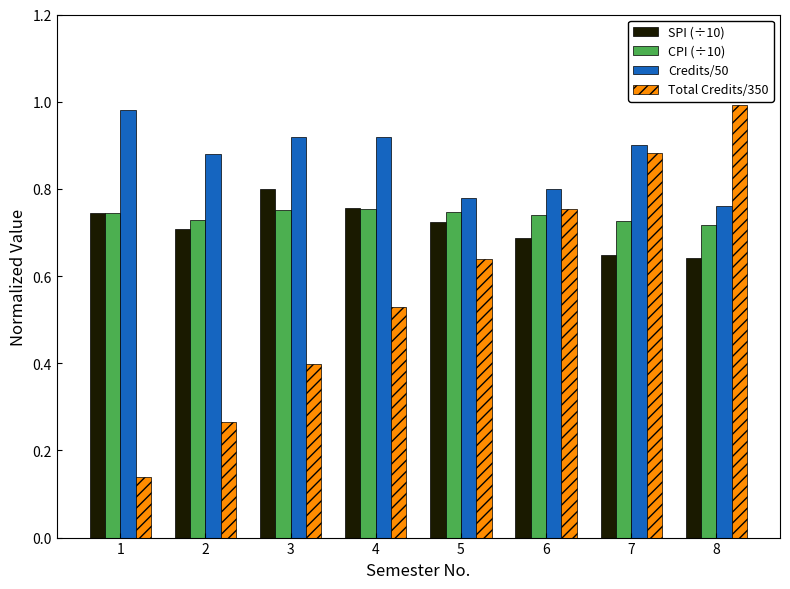

Between 1 and 7, which series saw the biggest shift?

Total Credits/350